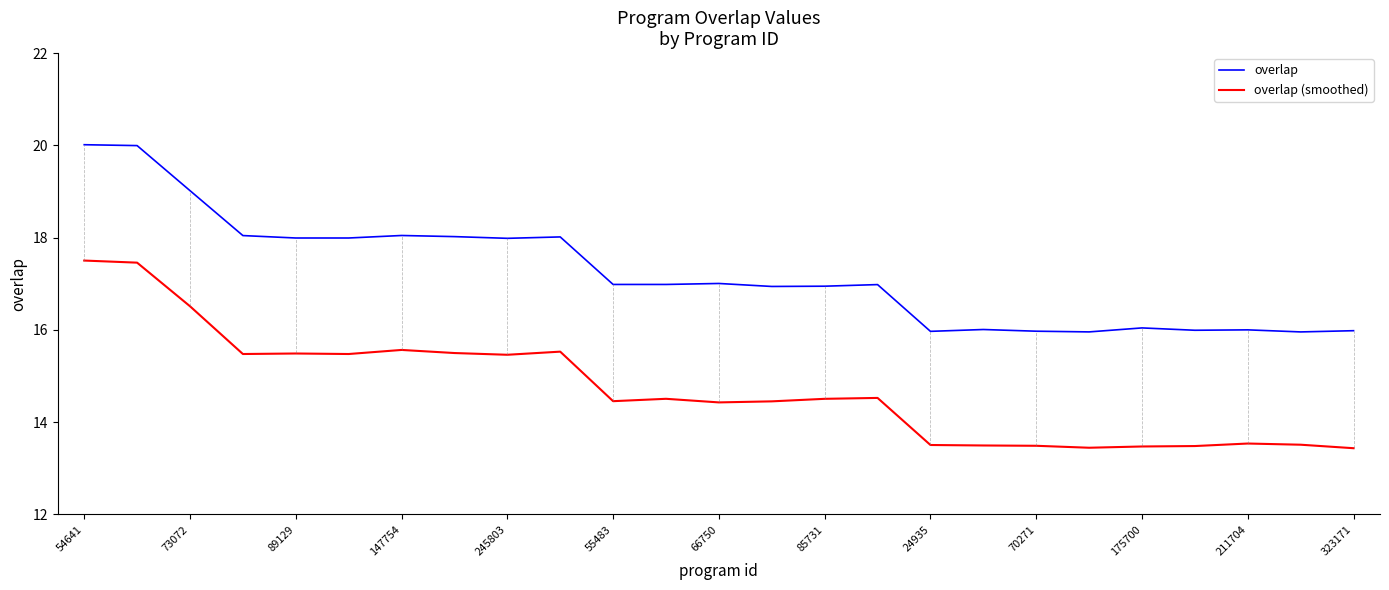

Which series has the largest total across all categories?

overlap